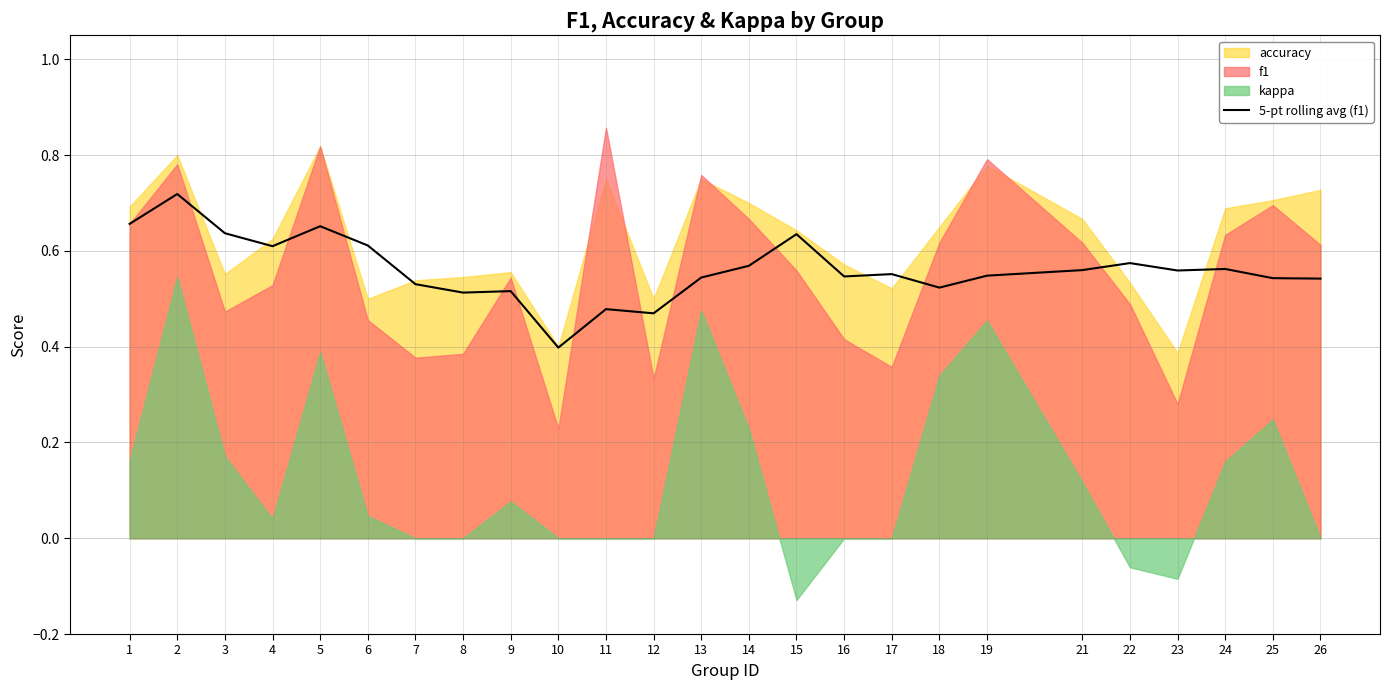

The value at 19 is 0.5. True or false?

True